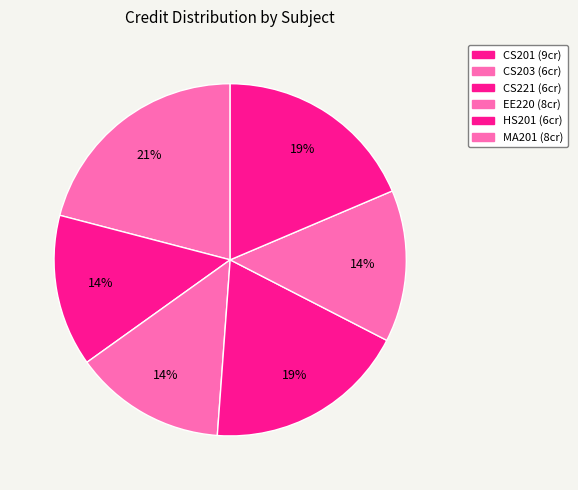

Rank the categories by value from lowest to highest.

CS203, CS221, HS201, EE220, MA201, CS201